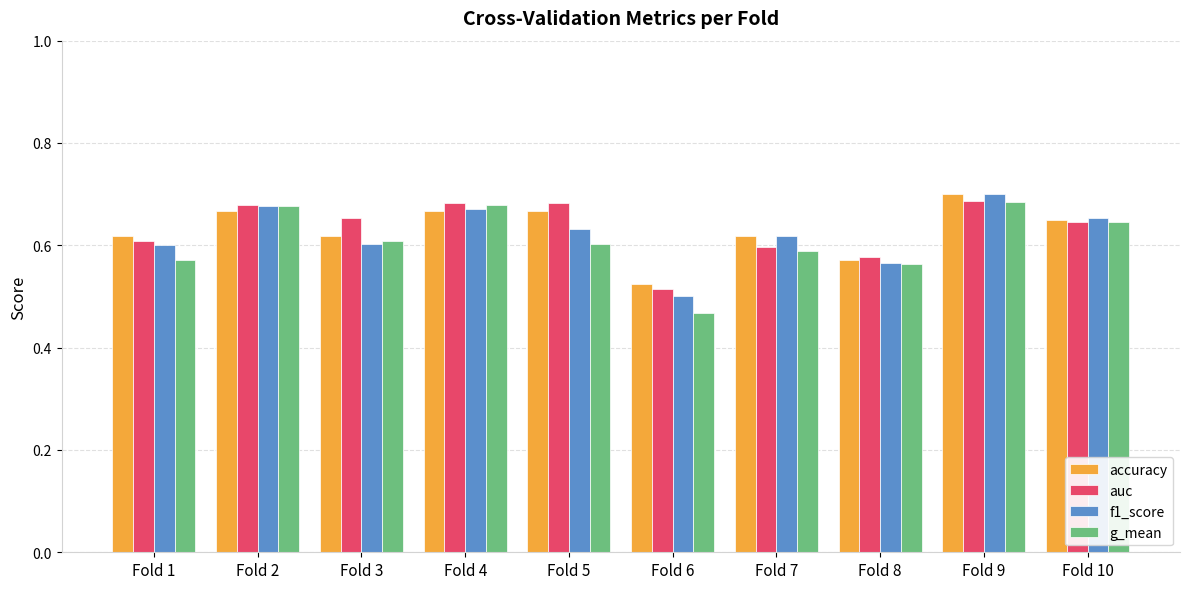

Is the value of f1_score at Fold 9 greater than the value of g_mean at Fold 1?

Yes